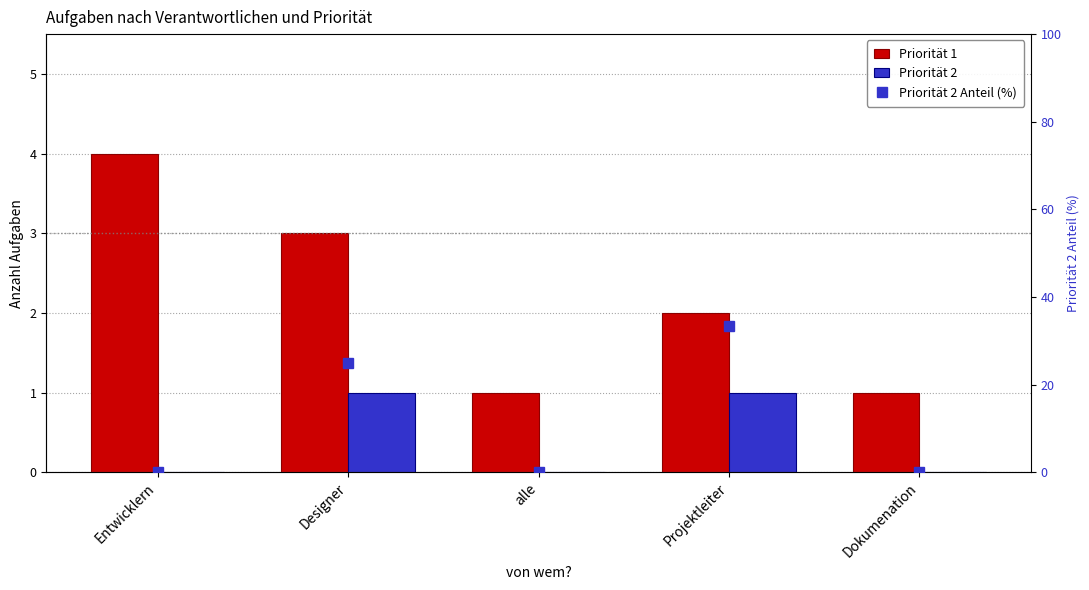

Is the value of Priorität 2 Anteil (%) at alle greater than the value of Priorität 2 at Dokumenation?

No